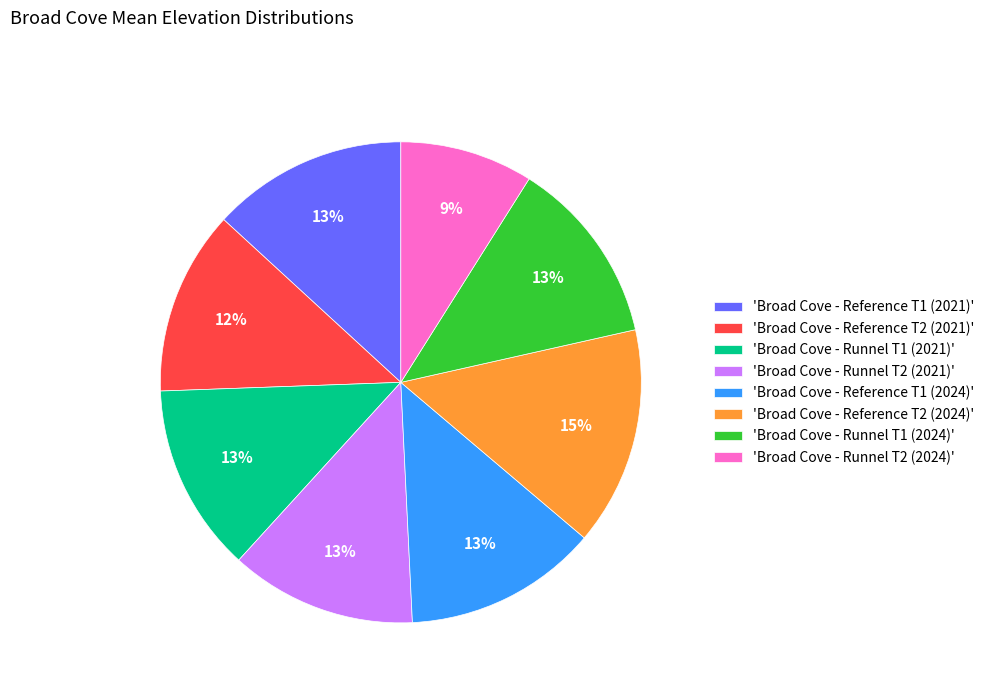

To the nearest percent, what is the average slice percentage?

12%